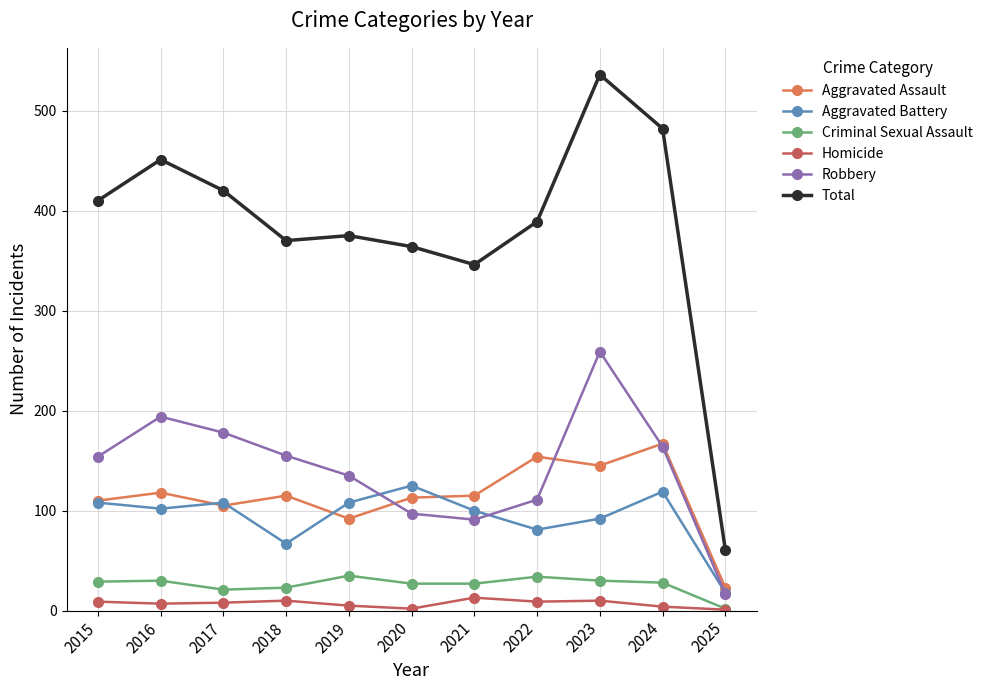

Where is the first local maximum for Robbery?

2016